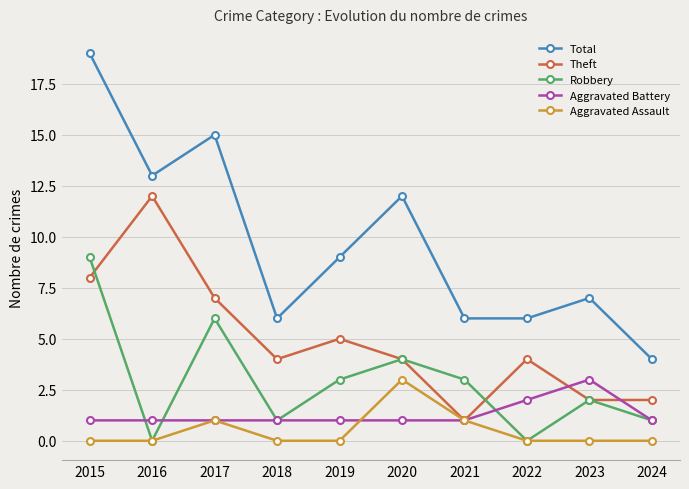

Reading right to left, transcribe all the data shown in this chart.

Total: 4	7	6	6	12	9	6	15	13	19
Theft: 2	2	4	1	4	5	4	7	12	8
Robbery: 1	2	0	3	4	3	1	6	0	9
Aggravated Battery: 1	3	2	1	1	1	1	1	1	1
Aggravated Assault: 0	0	0	1	3	0	0	1	0	0